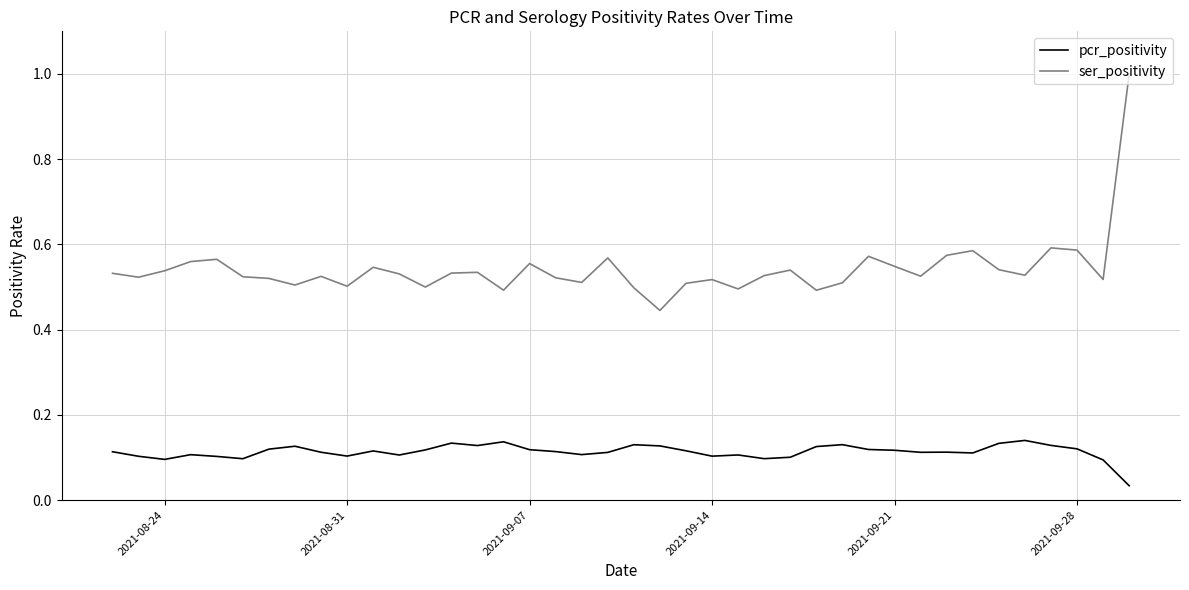

Which series has the largest total across all categories?

ser_positivity